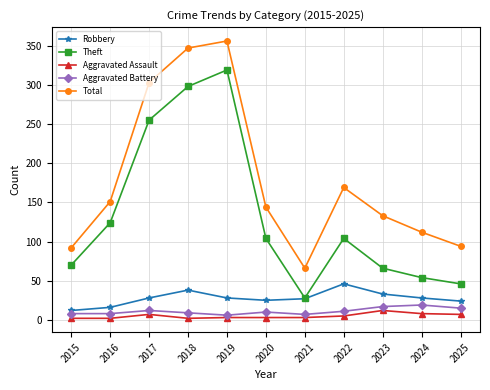

How many interior local valleys does the Theft series have?

1